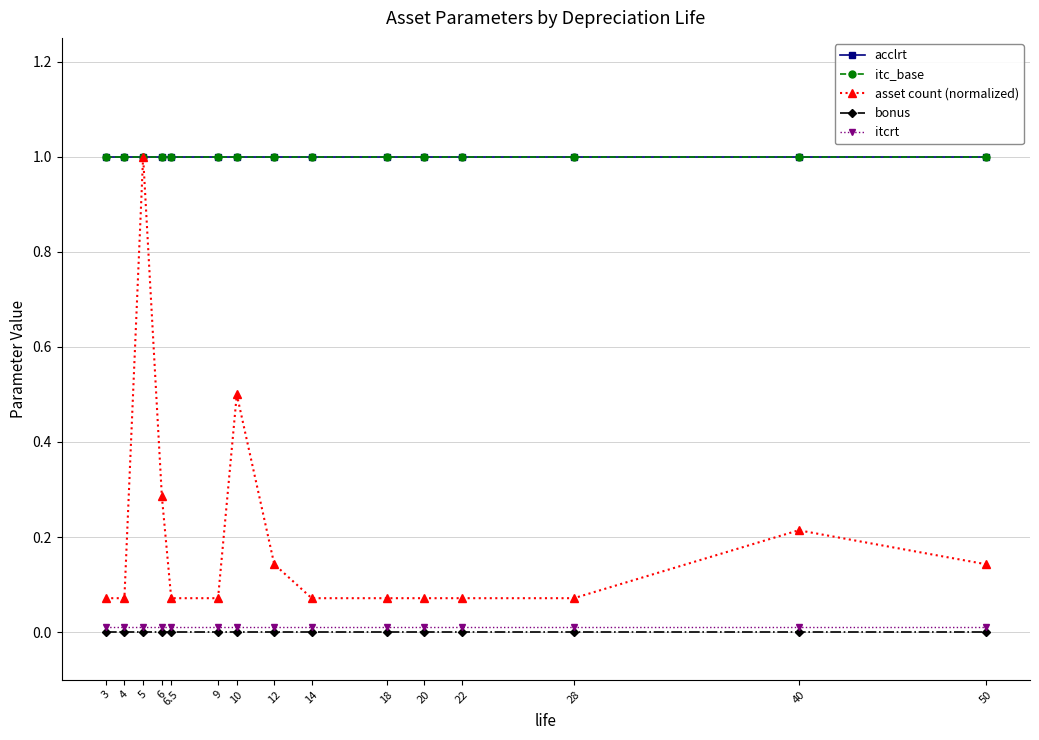

What is the spread (max minus min) of values at 50?

1.0